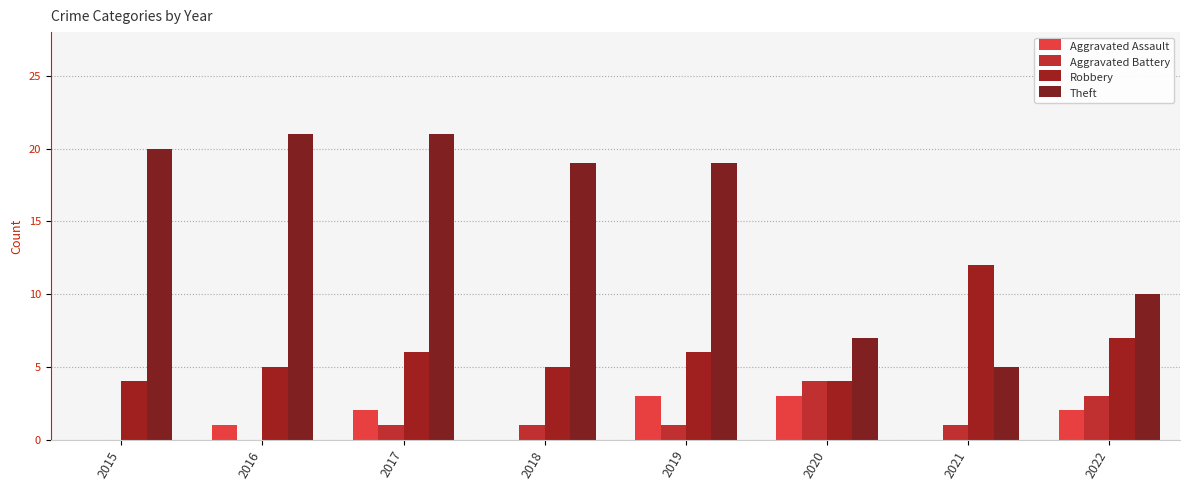

At which category does the chart reach its minimum across all series?

2015